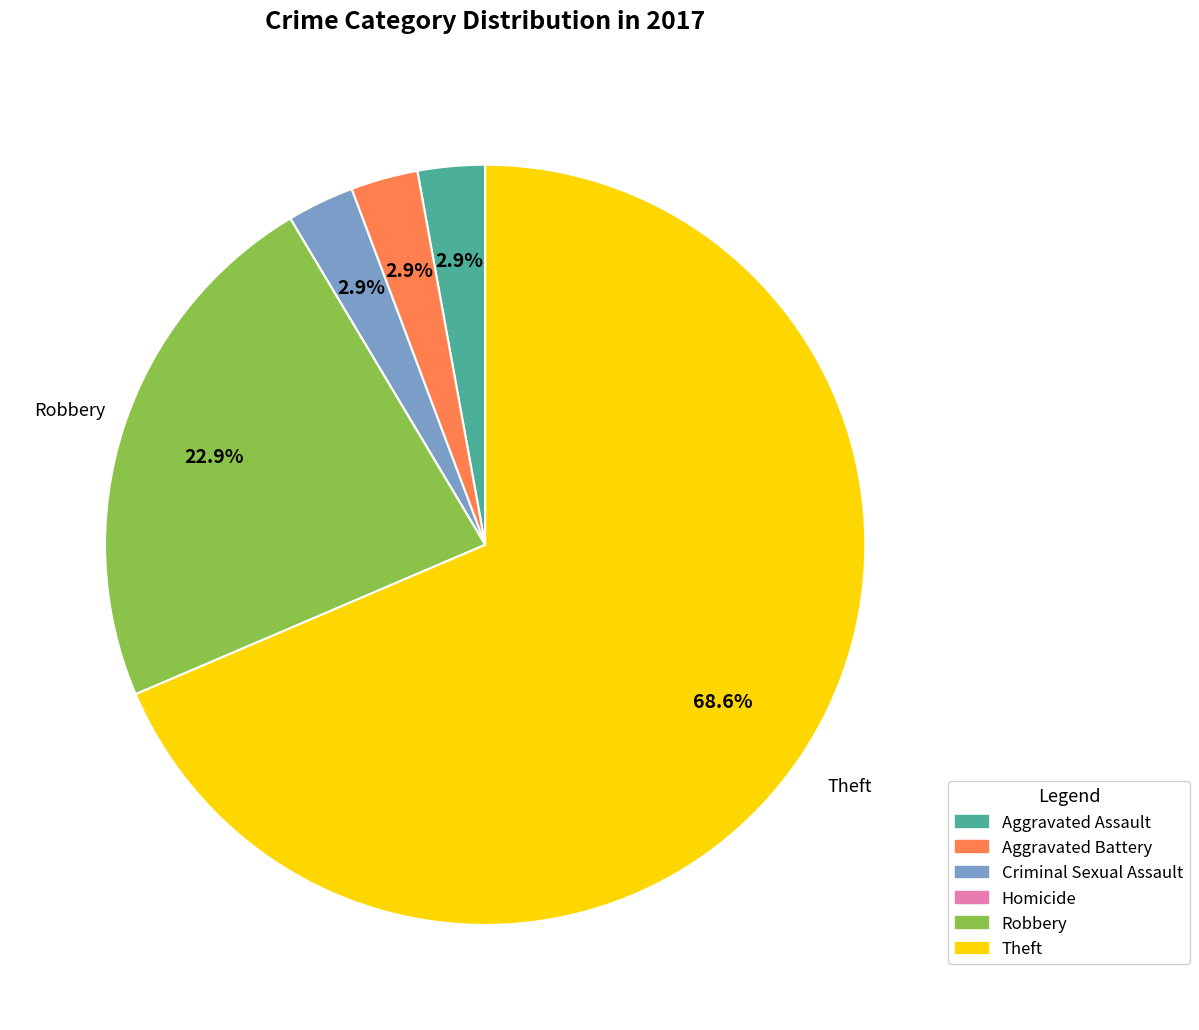

Between Robbery and Theft, which is larger?

Theft